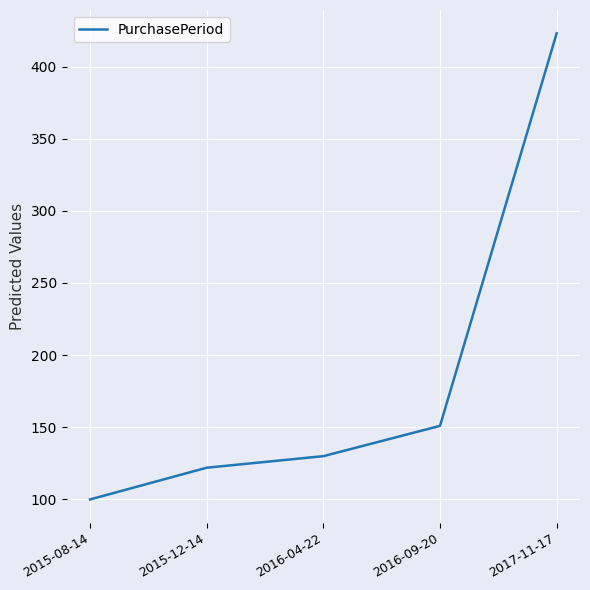

What is the sum of the values at 2017-11-17 and 2015-12-14?

545